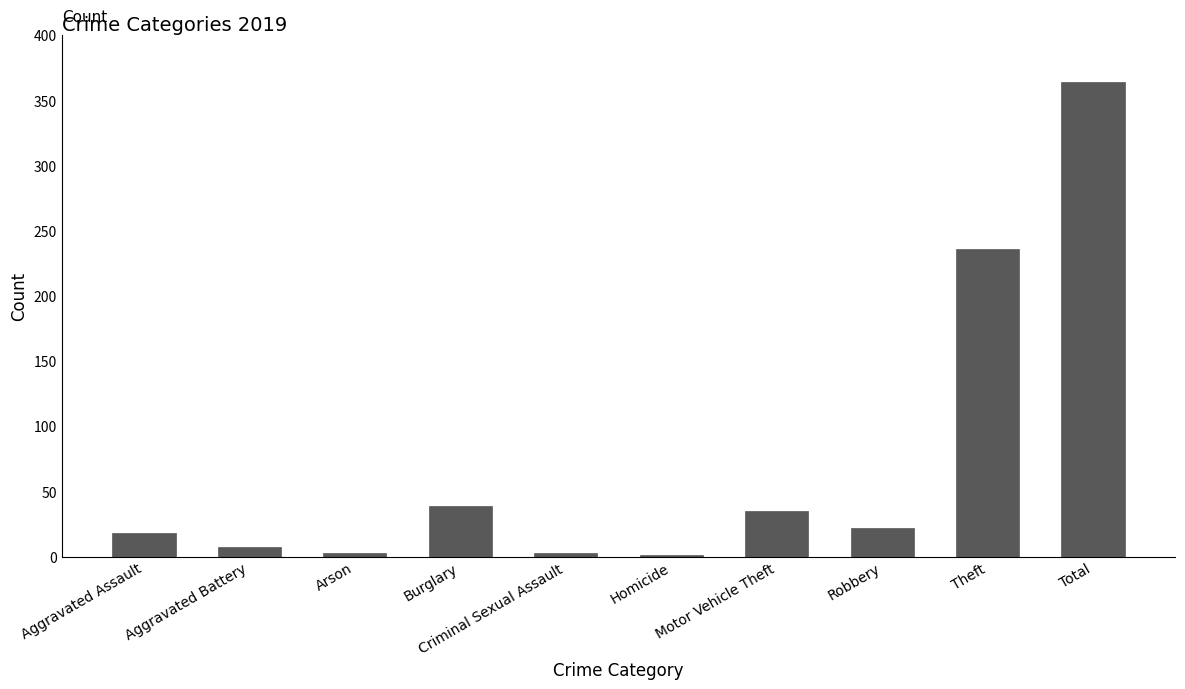

Between Aggravated Battery and Aggravated Assault, which is larger?

Aggravated Assault